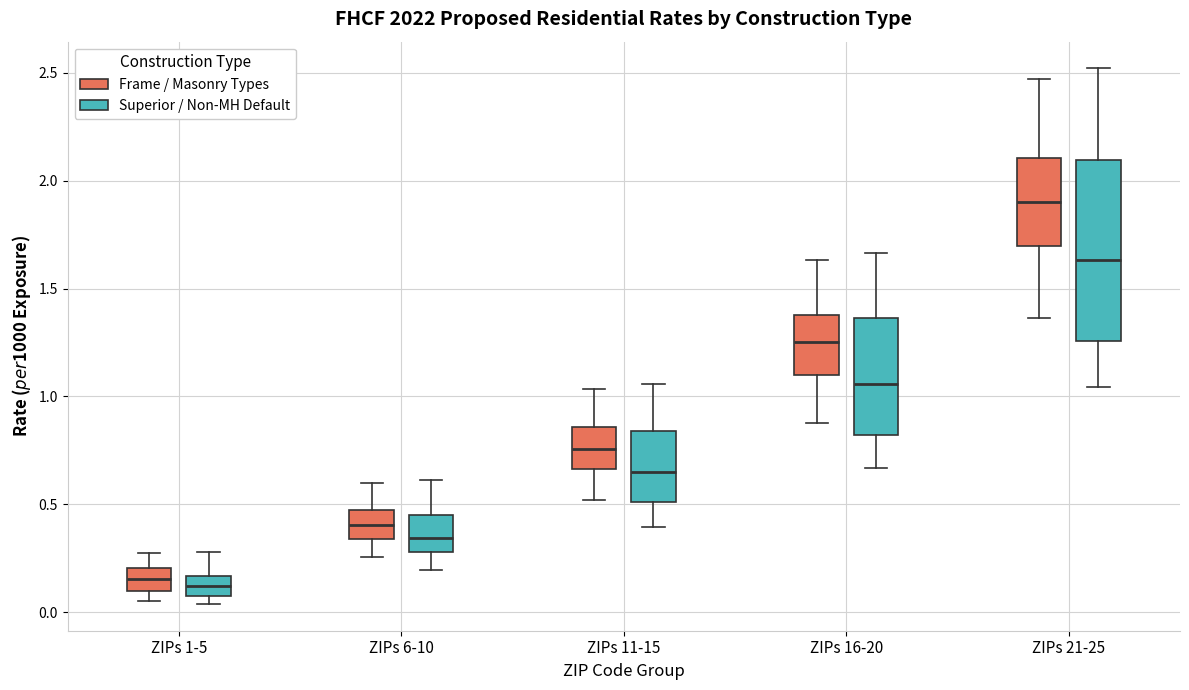

Comparing the boxes themselves (not the whiskers), which one is the tallest?

ZIPs 21-25 (Superior / Non-MH Default)